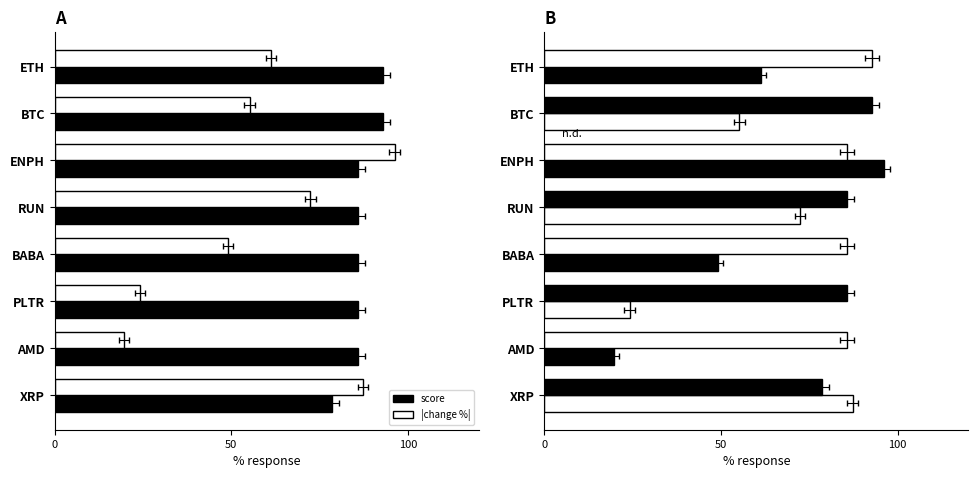

What is the sum of the |change %| values at BTC and RUN?

127.5